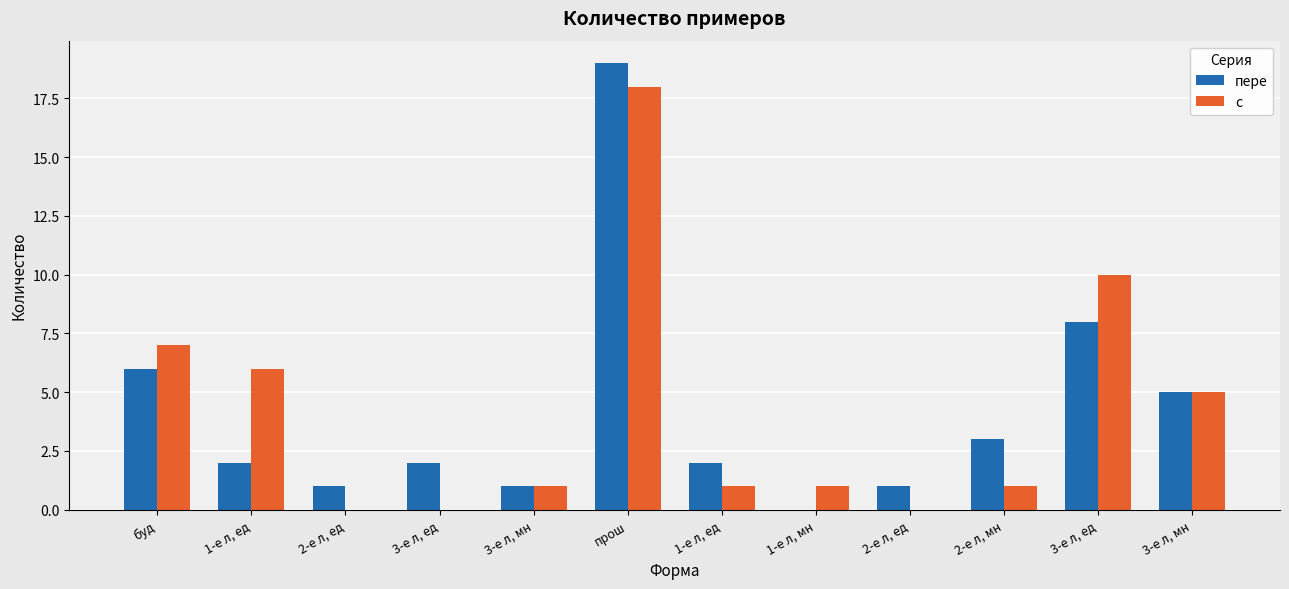

What is the difference between the maximum and minimum values in the с series?

18